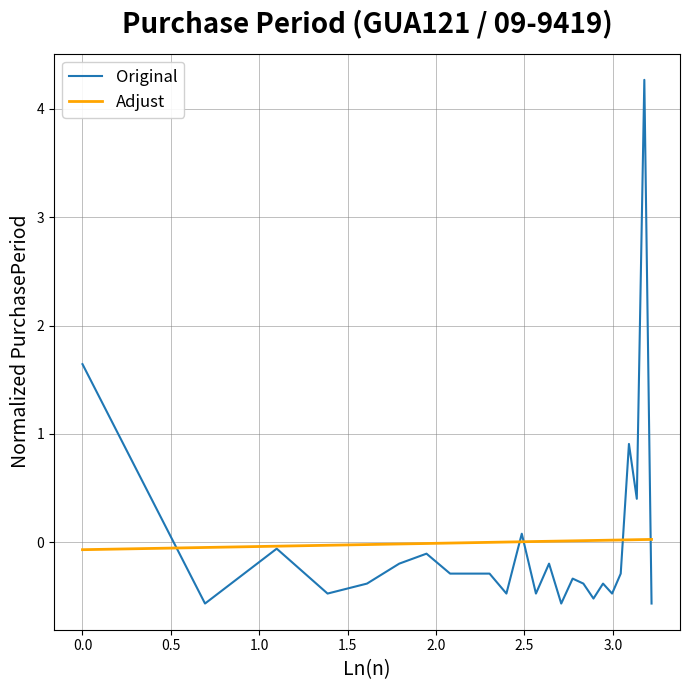

List the series in order of their peak value, highest first.

Original, Adjust